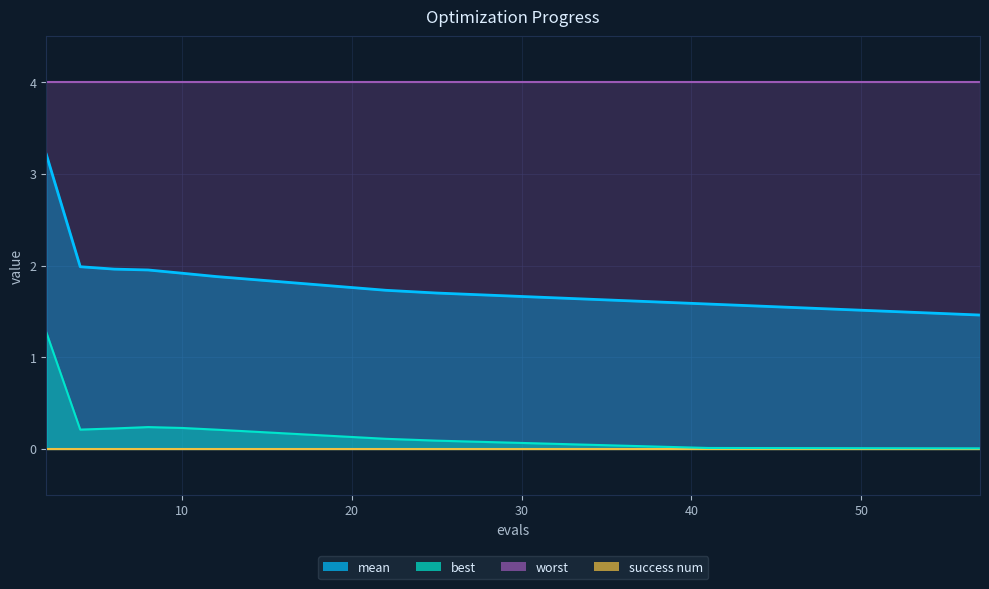

Where is best nearest to the value 0?

57